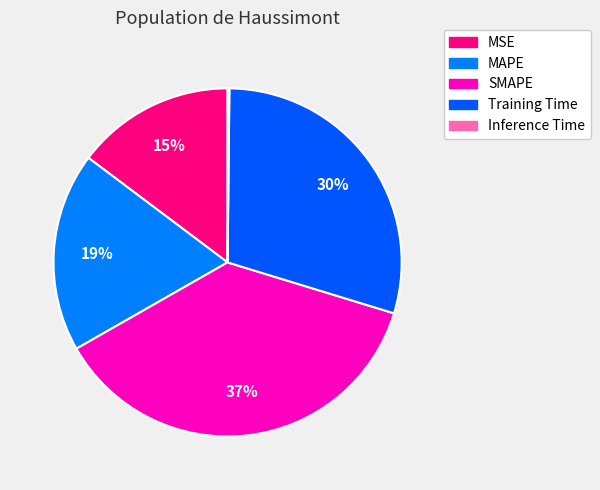

To the nearest percent, what is the average slice percentage?

20%